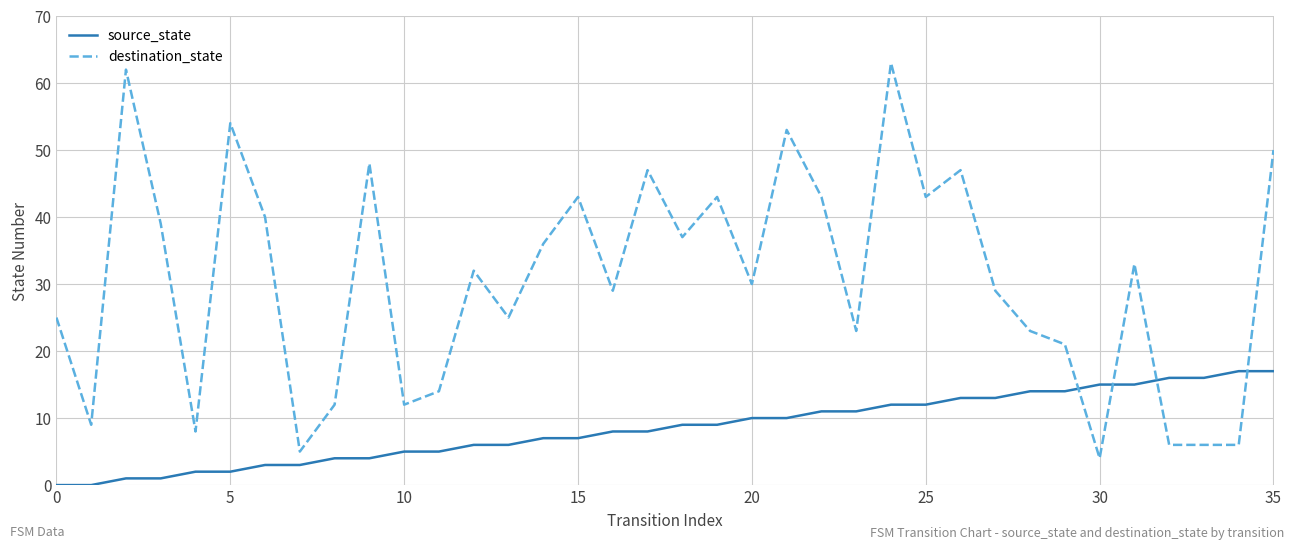

What are all the series names shown in the legend?

source_state, destination_state